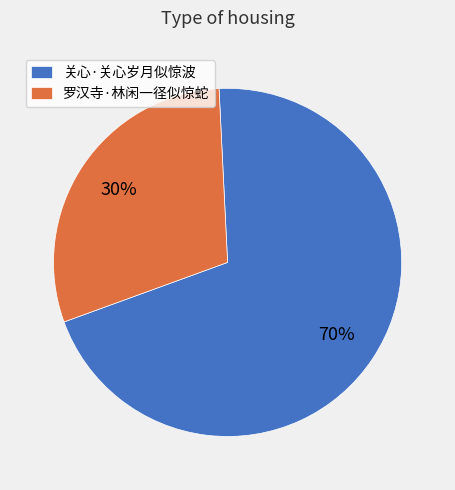

Between 关心·关心岁月似惊波 and 罗汉寺·林闲一径似惊蛇, which is larger?

关心·关心岁月似惊波